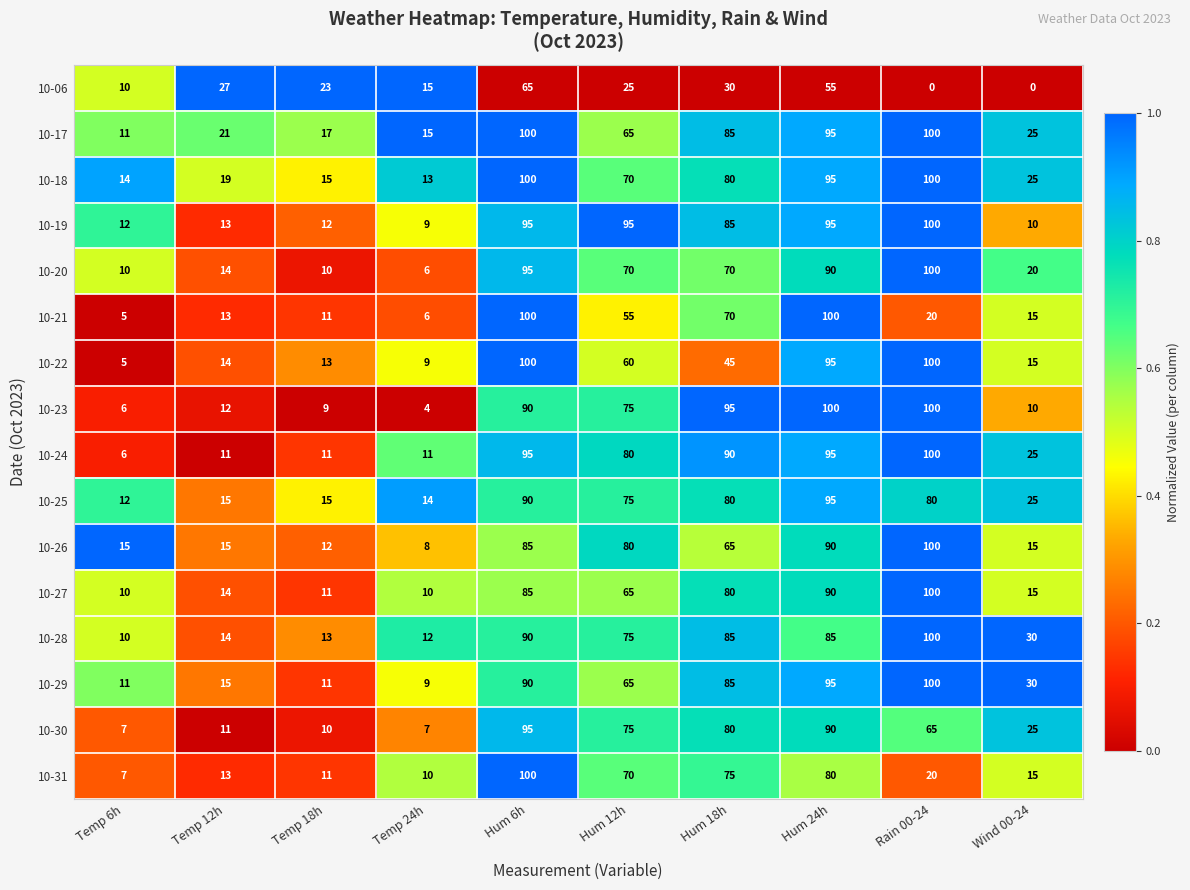

At which label is 10-26 closest to 54?

Hum 18h